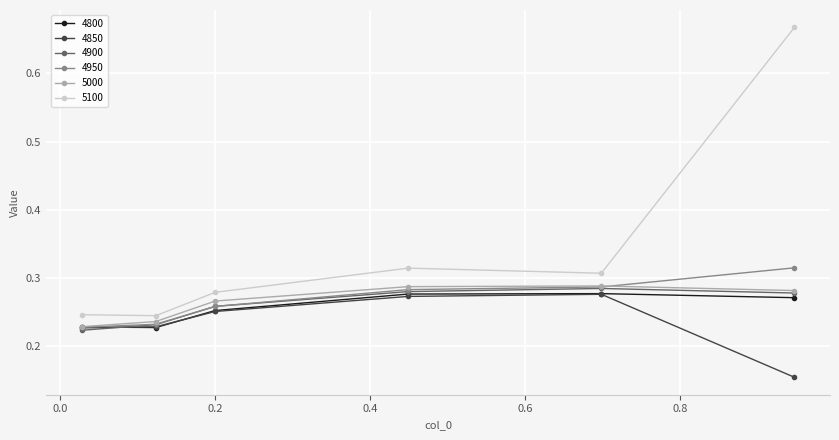

How many 5100 values are between 0 and 1?

6